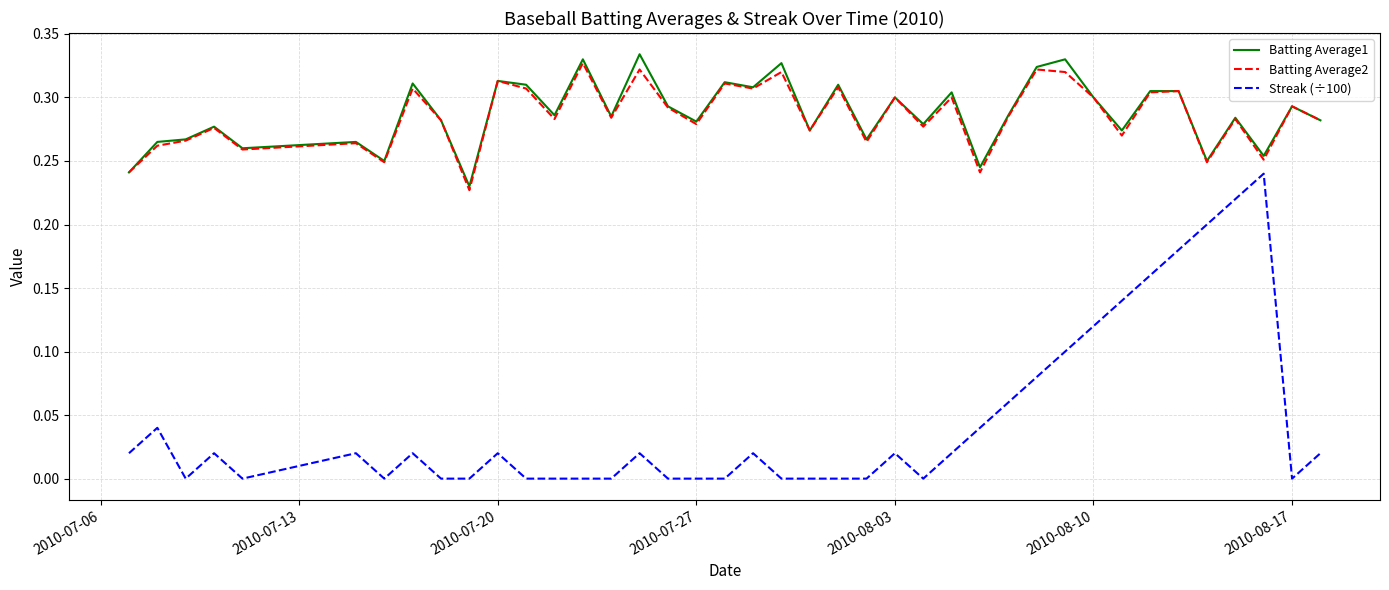

True or false: Streak (÷100) and Batting Average1 intersect in this chart.

False